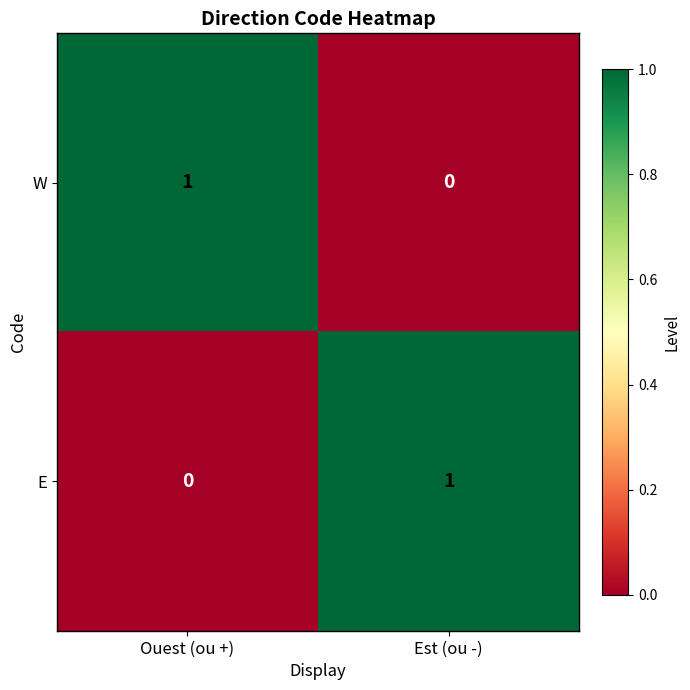

True or false: W has a value of 0 at Est (ou -).

True